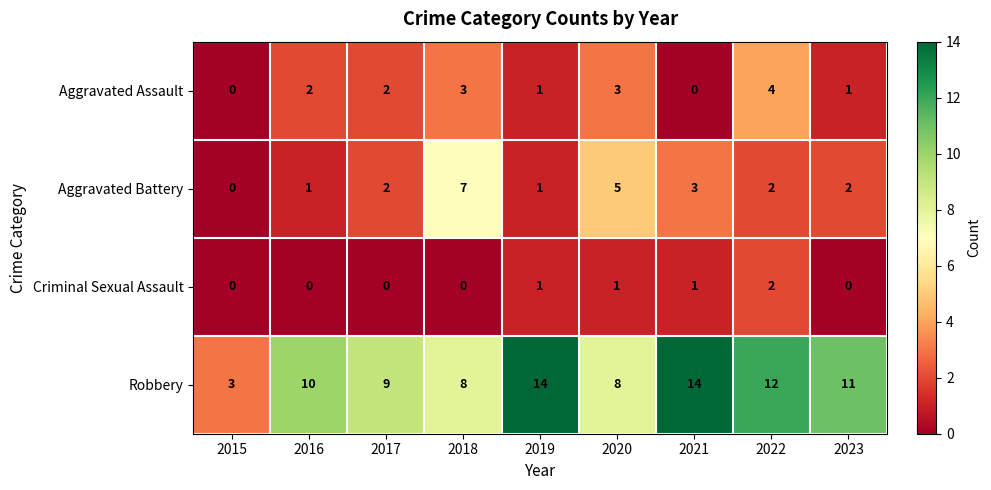

What is the difference between the highest and lowest values at 2016?

10